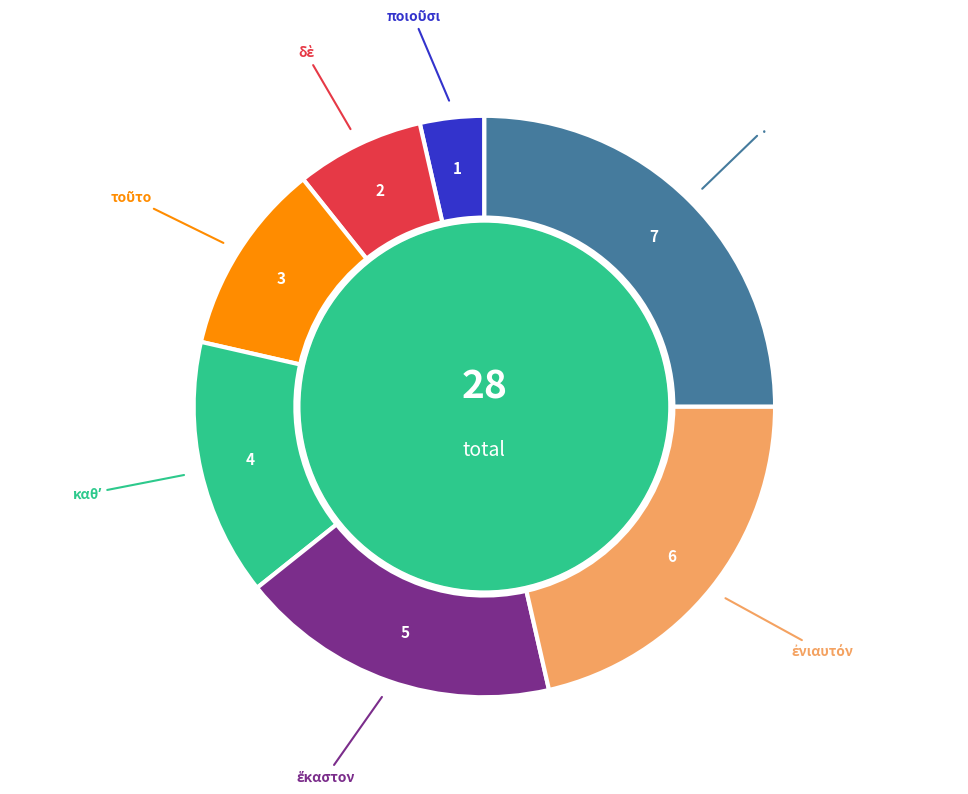

True or false: . accounts for 11% of the total.

False